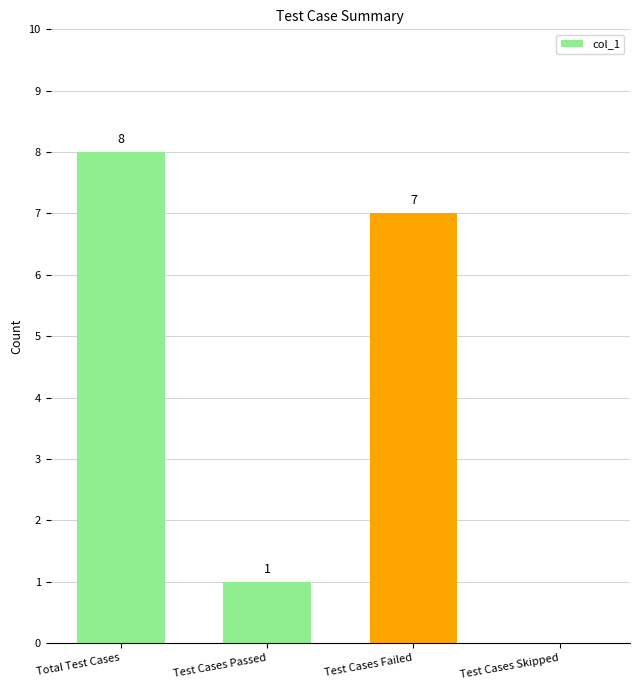

What is the change in value from Test Cases Passed to Test Cases Failed?

+6